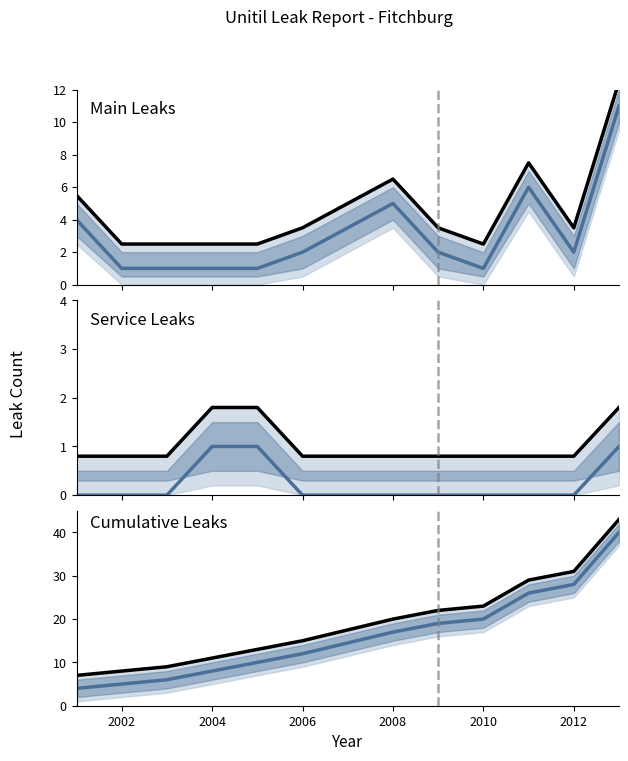

Does the chart have visible grid lines?

No